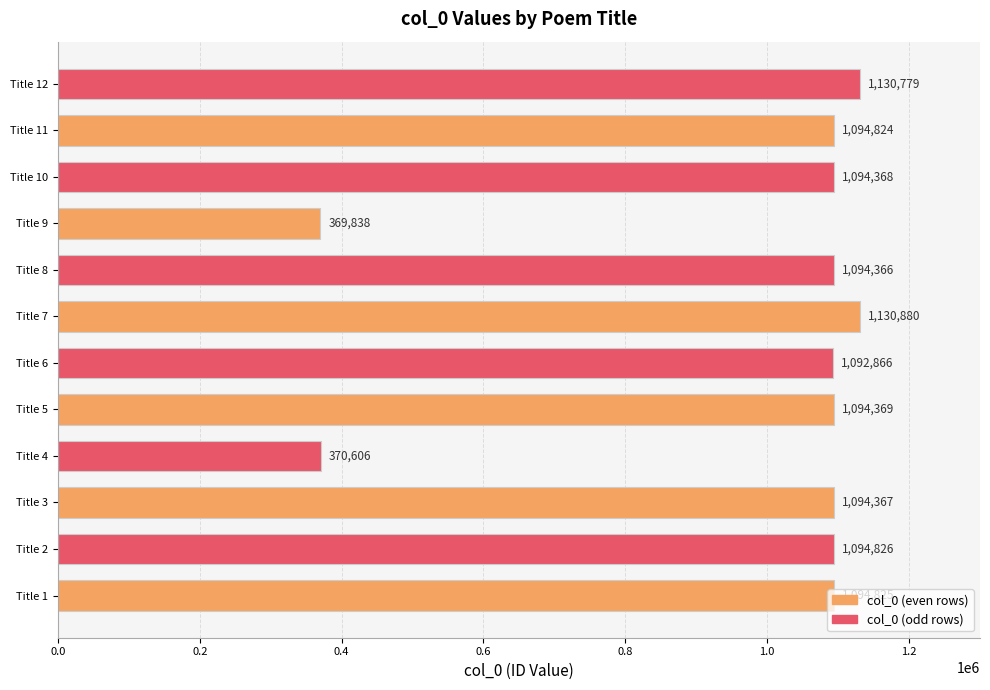

What is the ratio of the value at Title 1 to the value at Title 10?

1.0